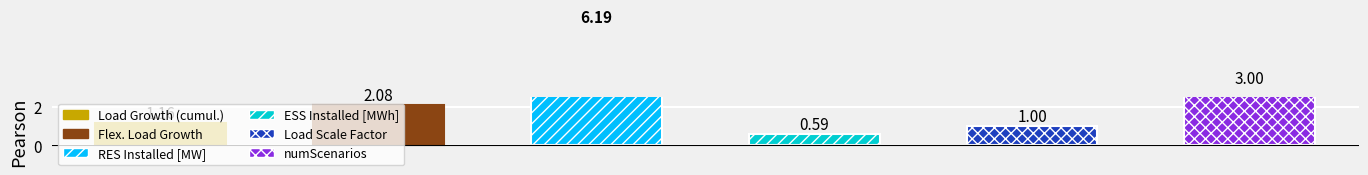

Rank the categories by value from highest to lowest.

RES Installed [MW], numScenarios, Flex. Load Growth, Load Growth (cumul.), Load Scale Factor, ESS Installed [MWh]